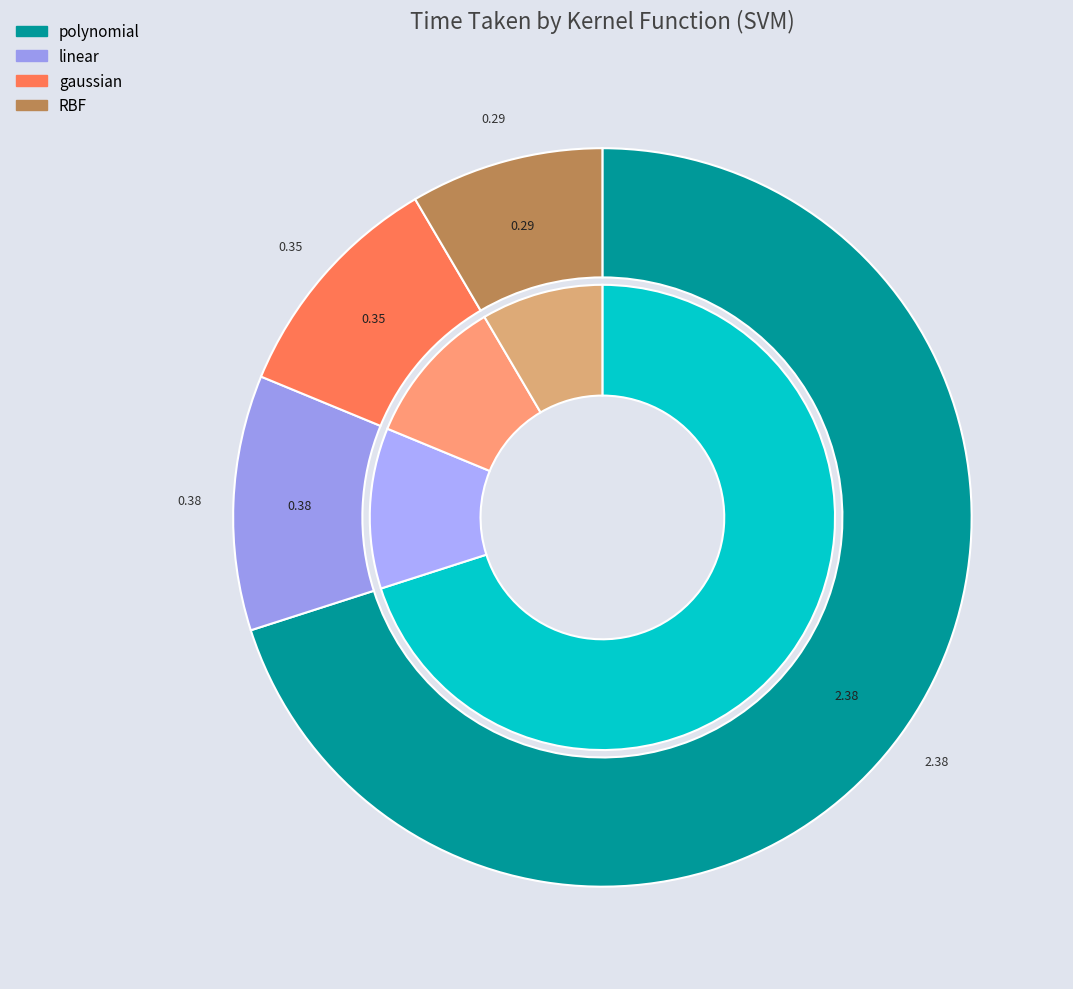

Rank the categories by value from lowest to highest.

RBF, gaussian, linear, polynomial